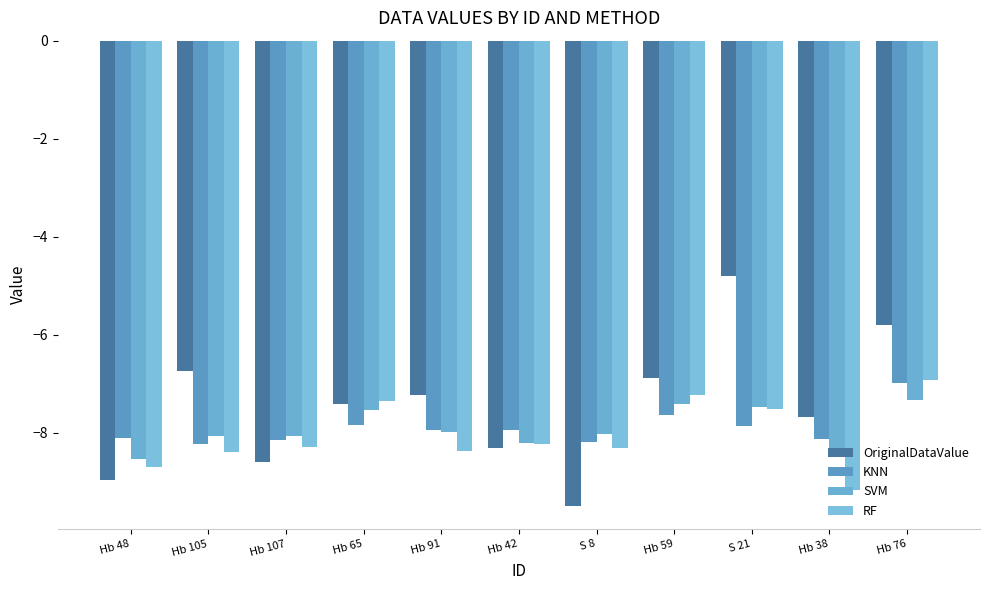

What is the label of the 3rd bar from the right?

S 21